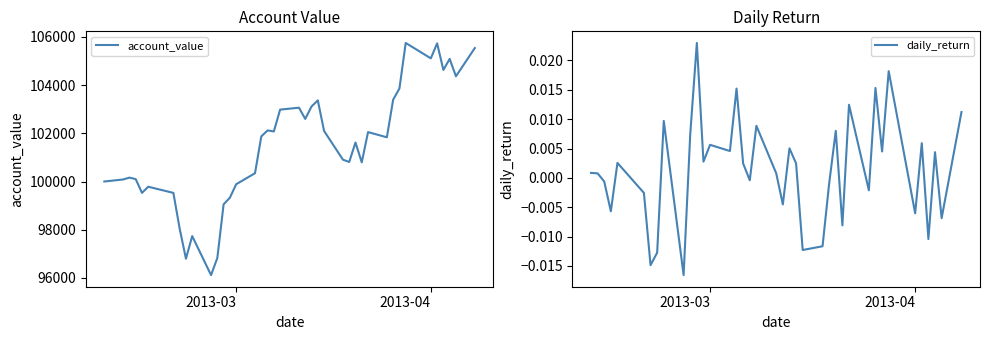

Count the daily_return values in the range 0 to 1.

23